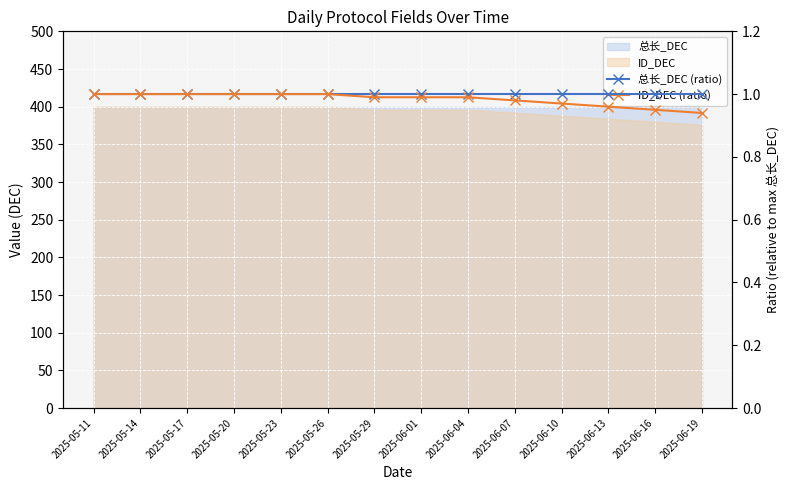

Rank the series at 2025-05-29 from lowest to highest value.

ID_DEC (ratio), 总长_DEC (ratio)